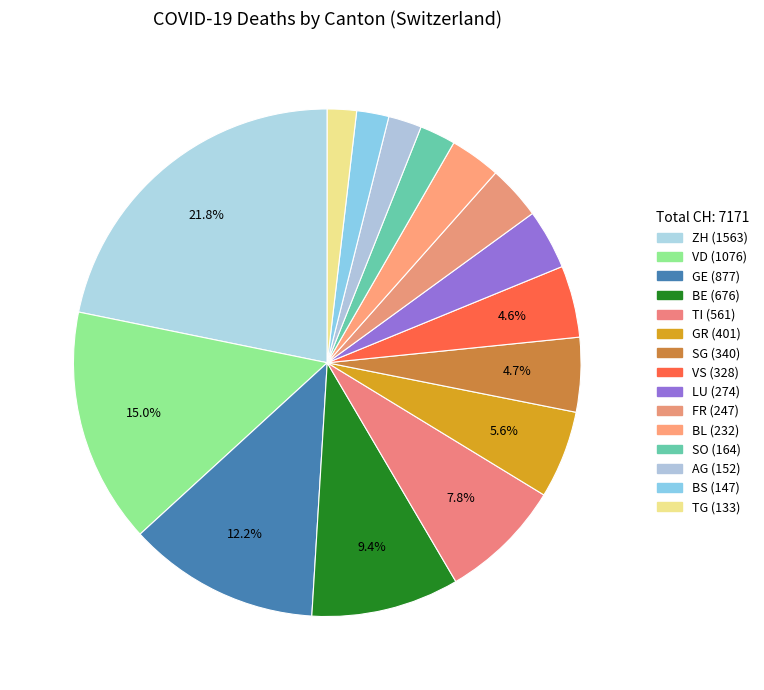

What is the ratio of the value at TG to the value at SG?

0.4